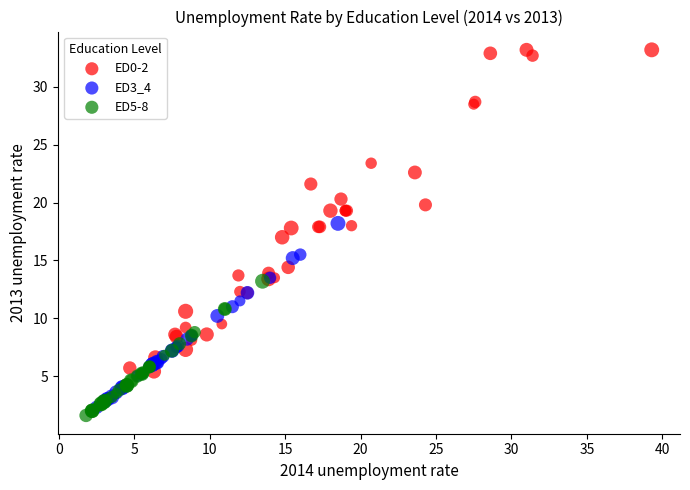

What are all the series names shown in the legend?

ED0-2, ED3_4, ED5-8